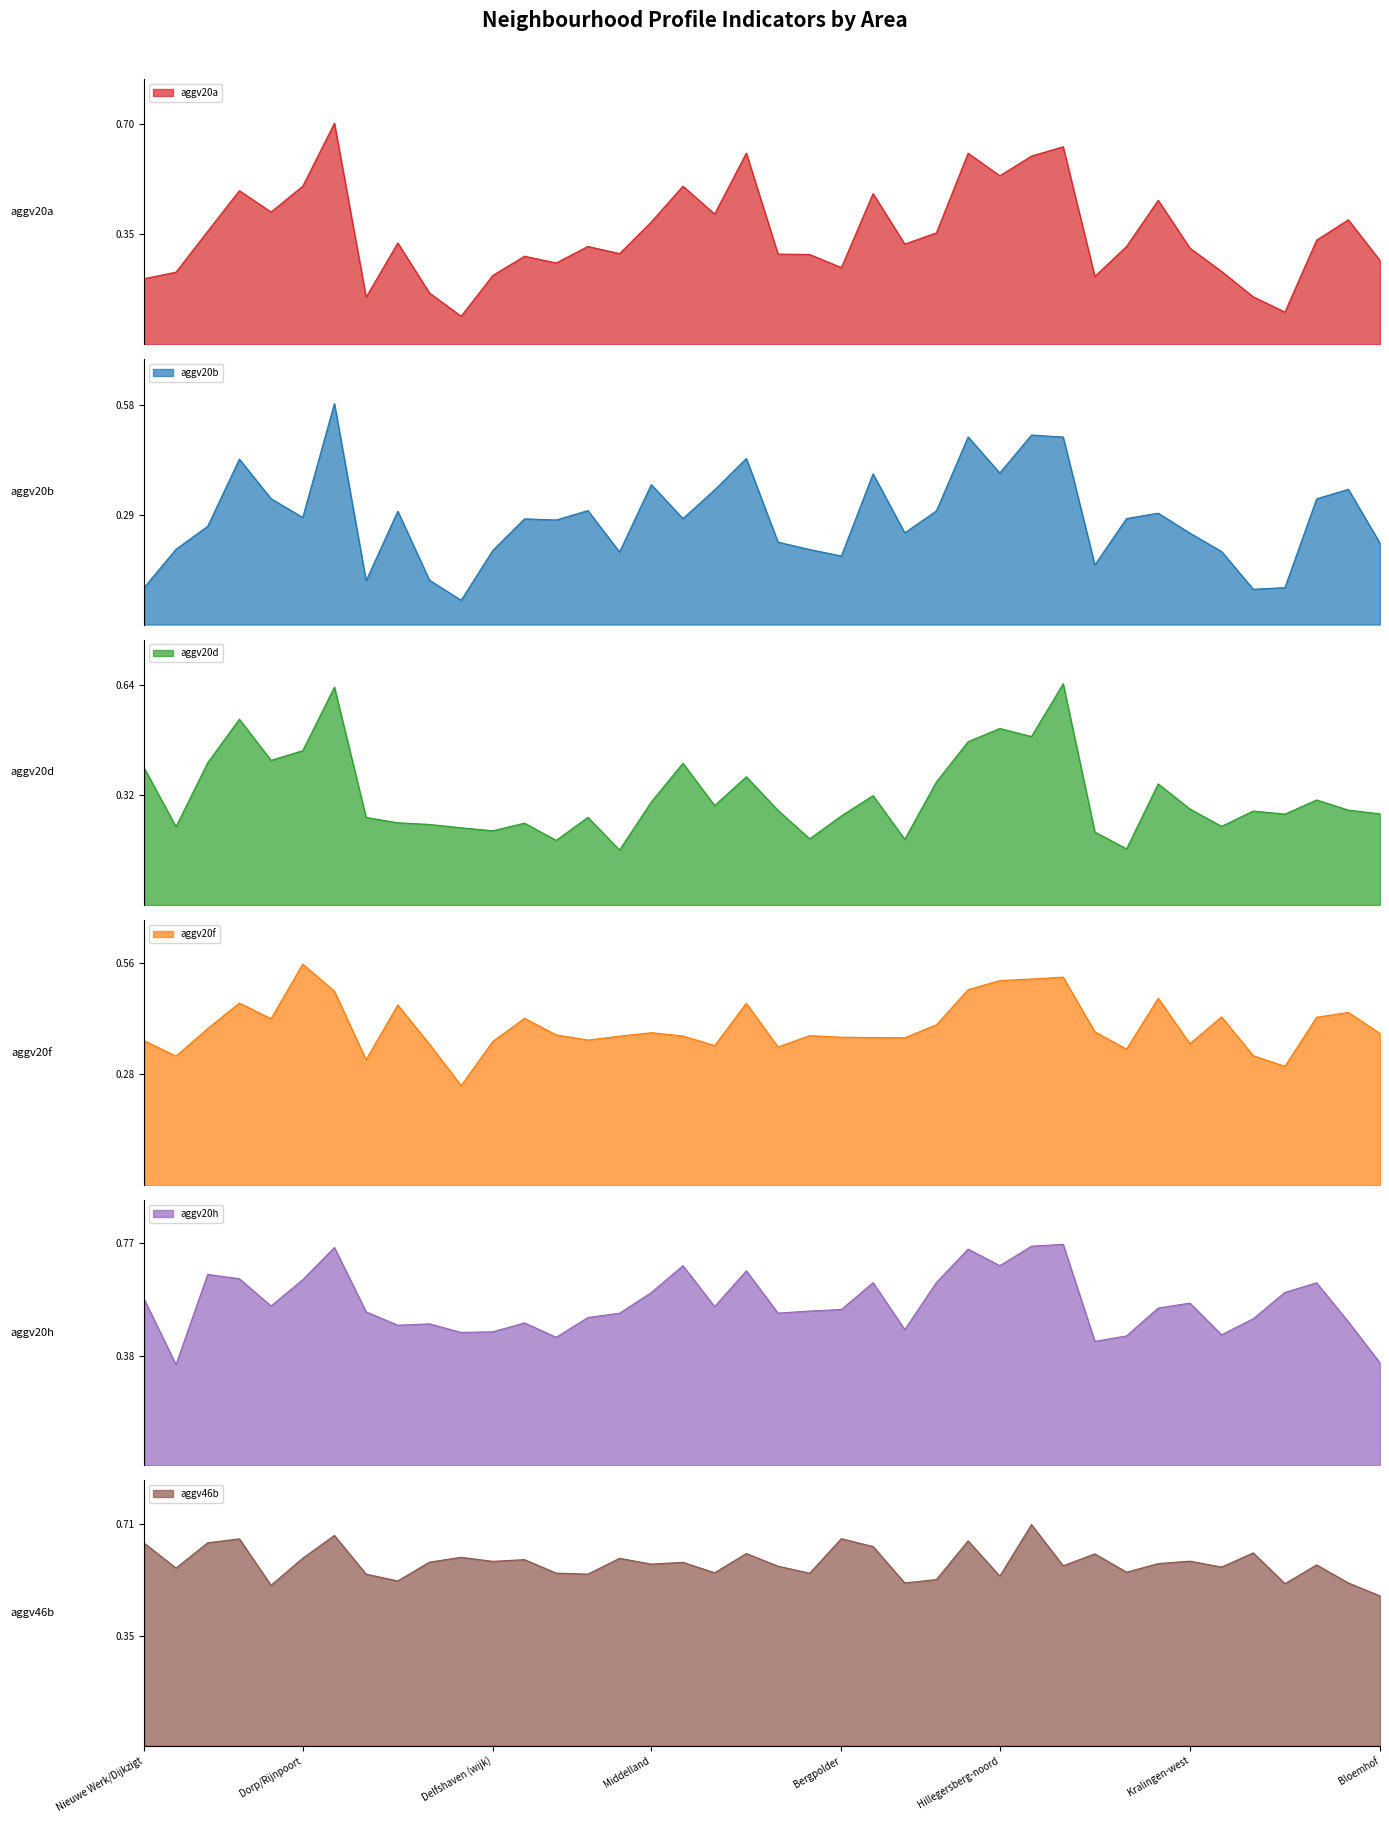

How many distinct data groups are displayed?

6